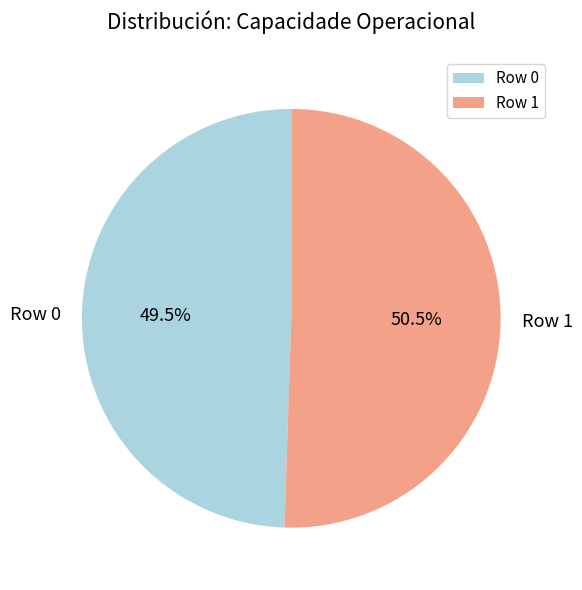

What is the largest slice in the pie chart?

Row 1